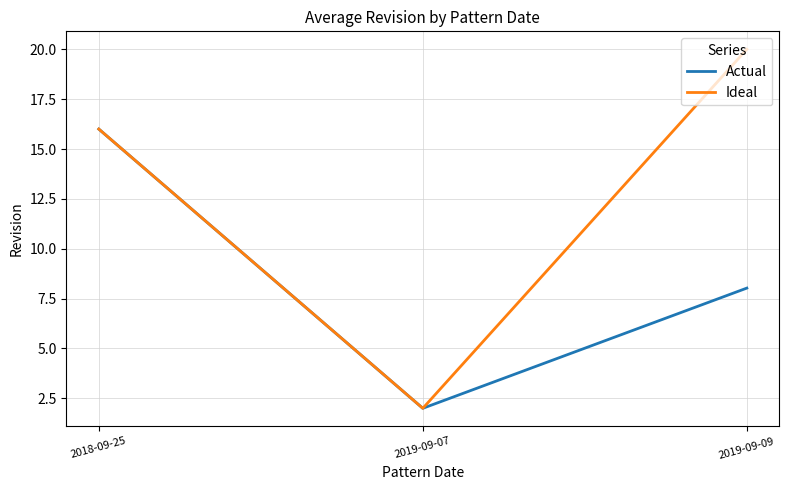

What is the difference between the maximum and minimum values in the Actual series?

14.0